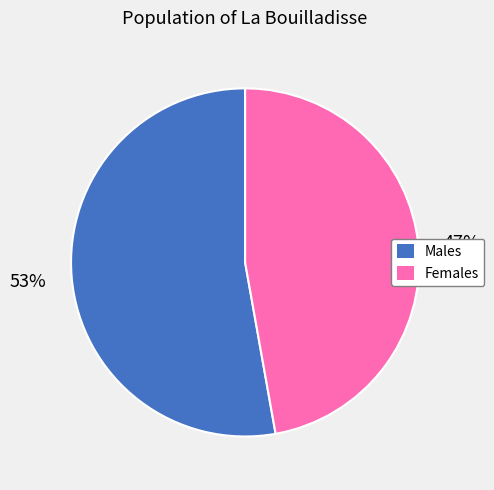

Which slice is the smallest?

Females